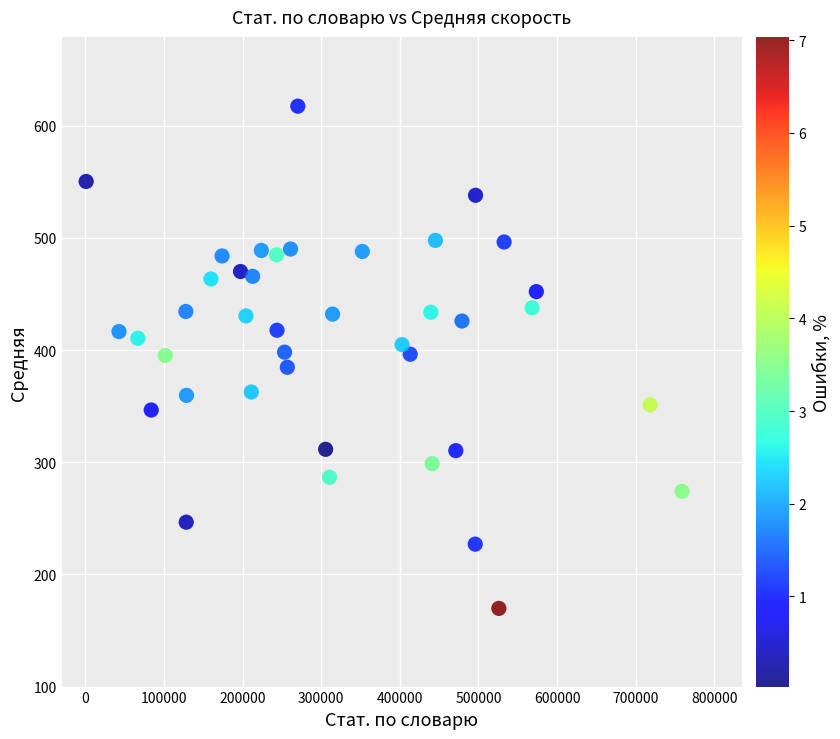

What is the range of Y values (max minus min)?

447.8